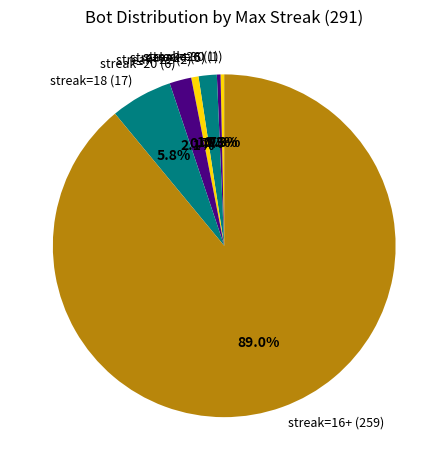

Which has a higher value, streak=16+ (259) or streak=20 (6)?

streak=16+ (259)